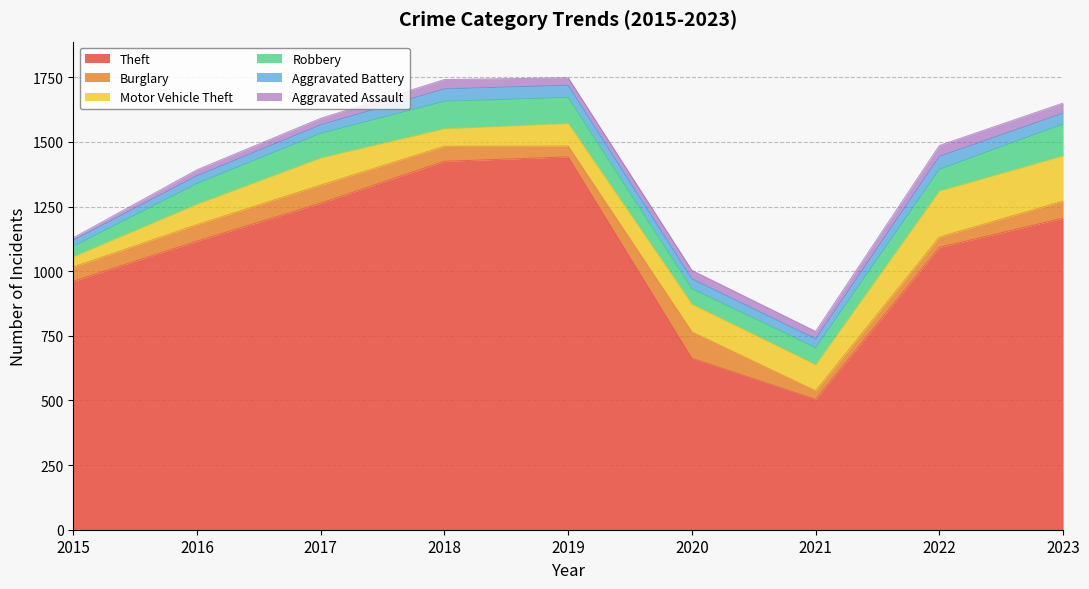

List the series in order of their peak value, lowest first.

Aggravated Assault, Aggravated Battery, Burglary, Robbery, Motor Vehicle Theft, Theft